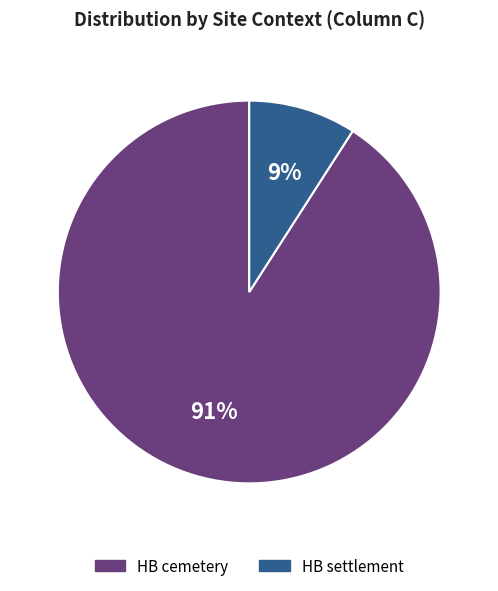

Is it true that HB settlement is 20% of the pie?

False